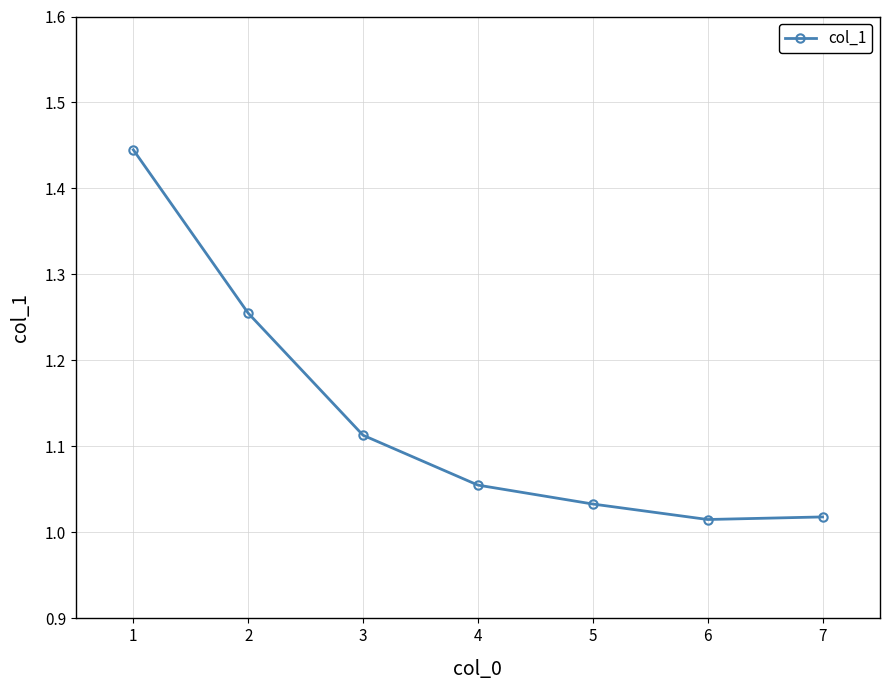

True or false: the data has more than 2 interior local peaks.

False